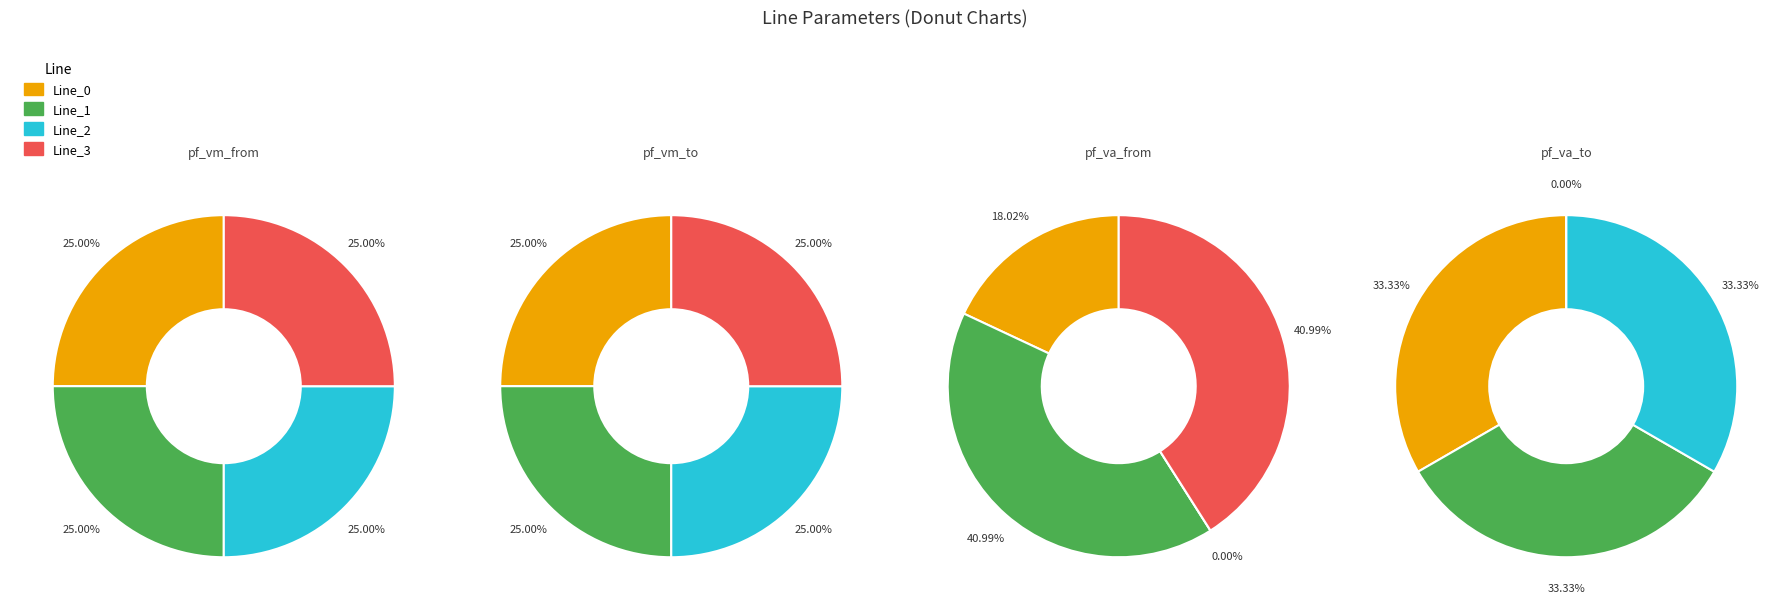

What is the largest slice in the pie chart?

Line_2